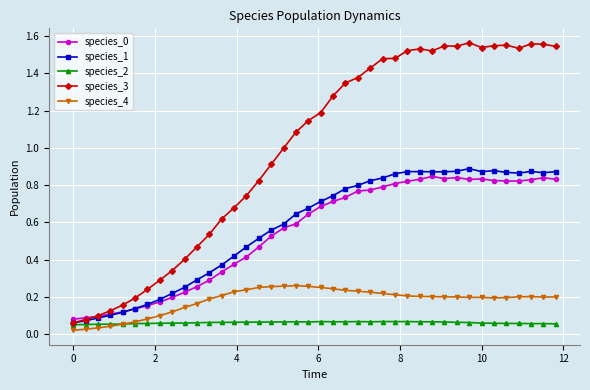

Which series has the largest total across all categories?

species_3